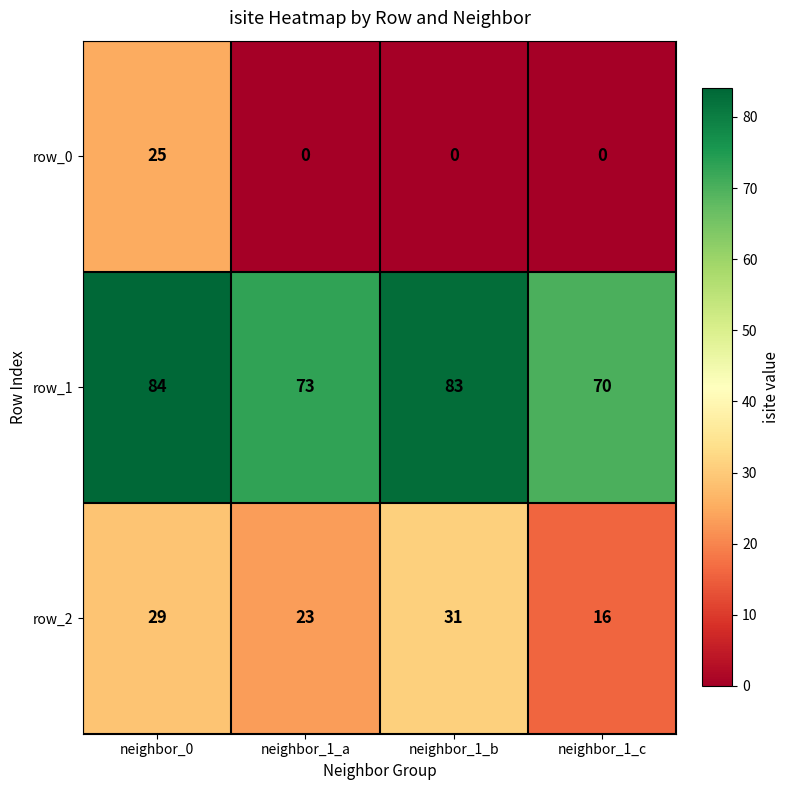

Reading left to right, extract all data points from this chart.

row_0: neighbor_0=25	neighbor_1_a=0	neighbor_1_b=0	neighbor_1_c=0
row_1: neighbor_0=84	neighbor_1_a=73	neighbor_1_b=83	neighbor_1_c=70
row_2: neighbor_0=29	neighbor_1_a=23	neighbor_1_b=31	neighbor_1_c=16